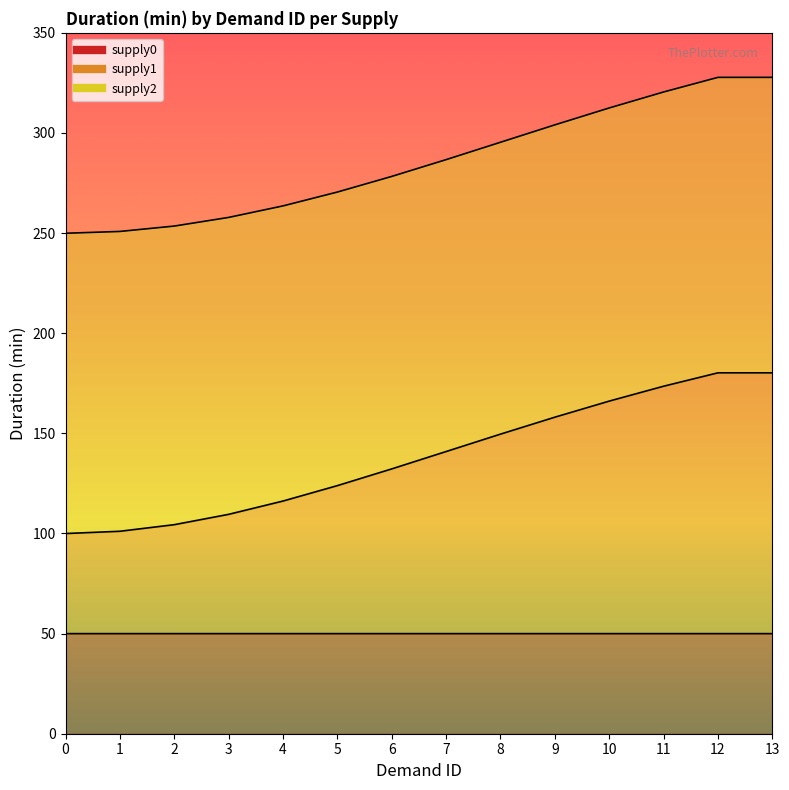

Which series has the widest spread of values?

supply1